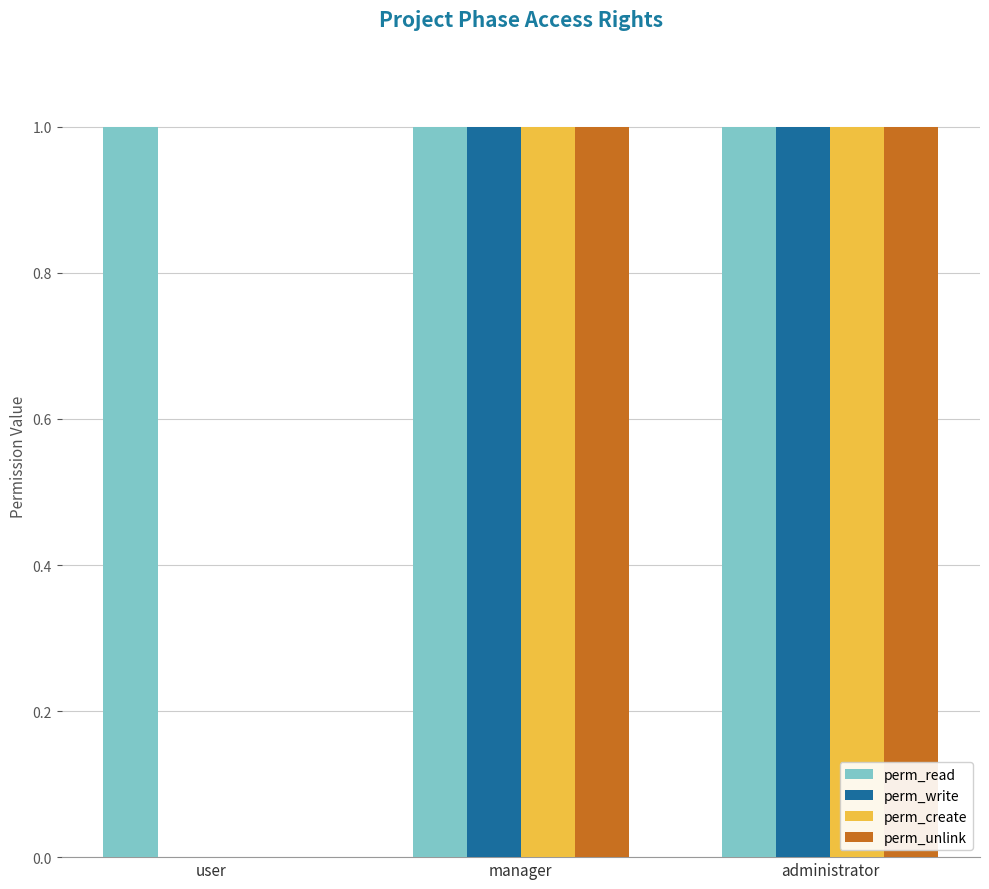

The perm_unlink series shows 2 at manager. True or false?

False